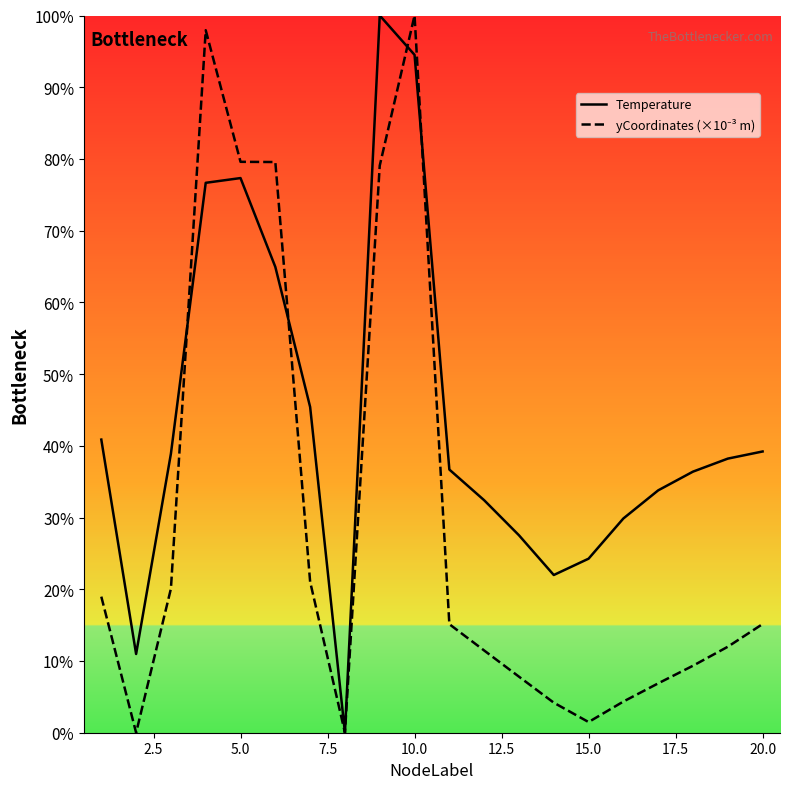

What is the difference between the maximum and minimum values in the Temperature series?

100.0